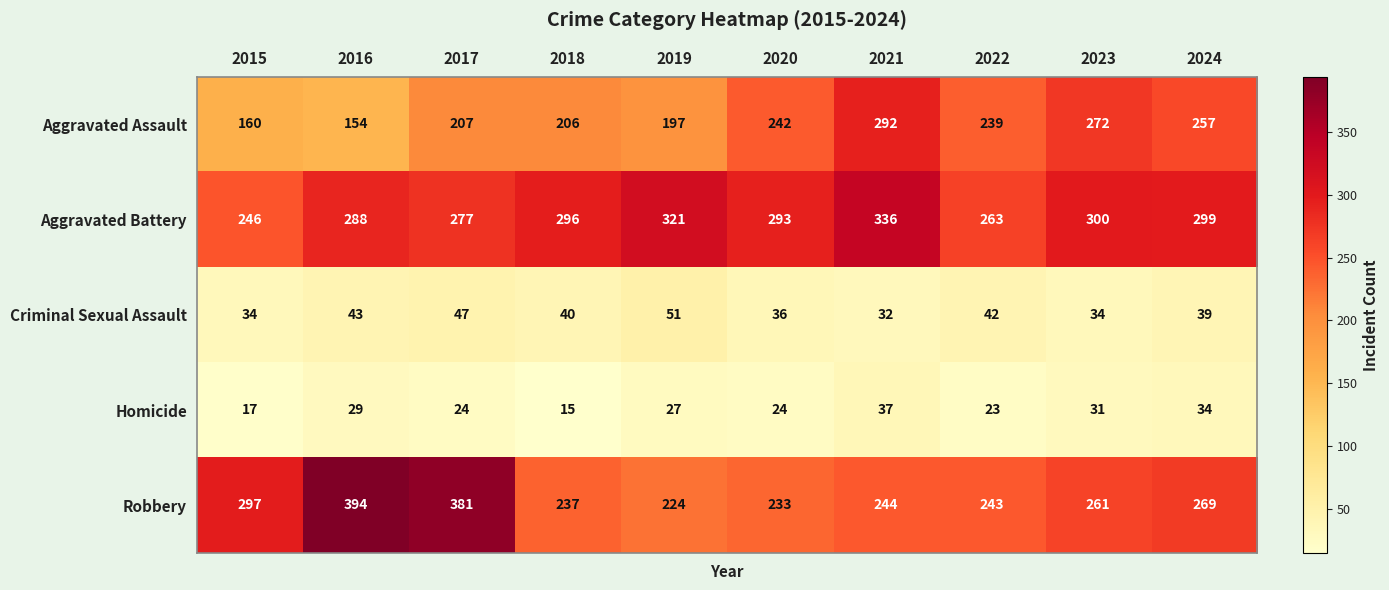

List the series in order of their peak value, lowest first.

Homicide, Criminal Sexual Assault, Aggravated Assault, Aggravated Battery, Robbery